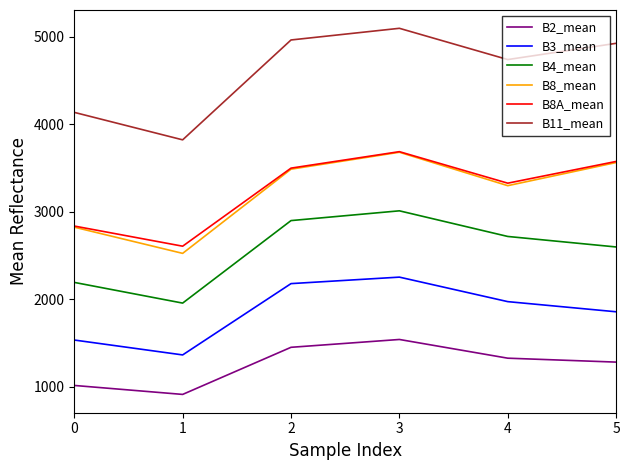

True or false: B4_mean and B8_mean cross at least once.

False